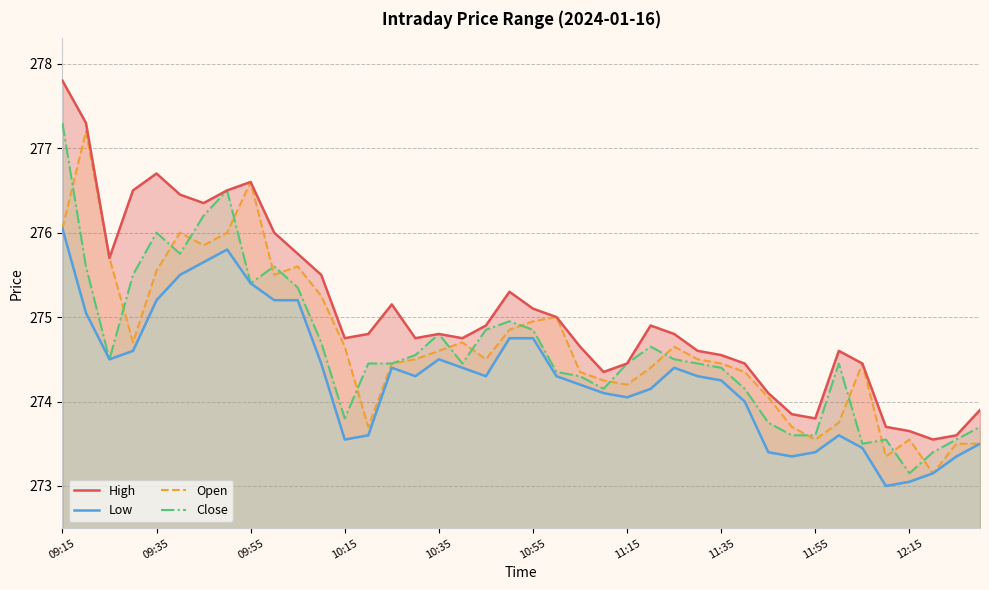

How many interior local valleys does the High series have?

8